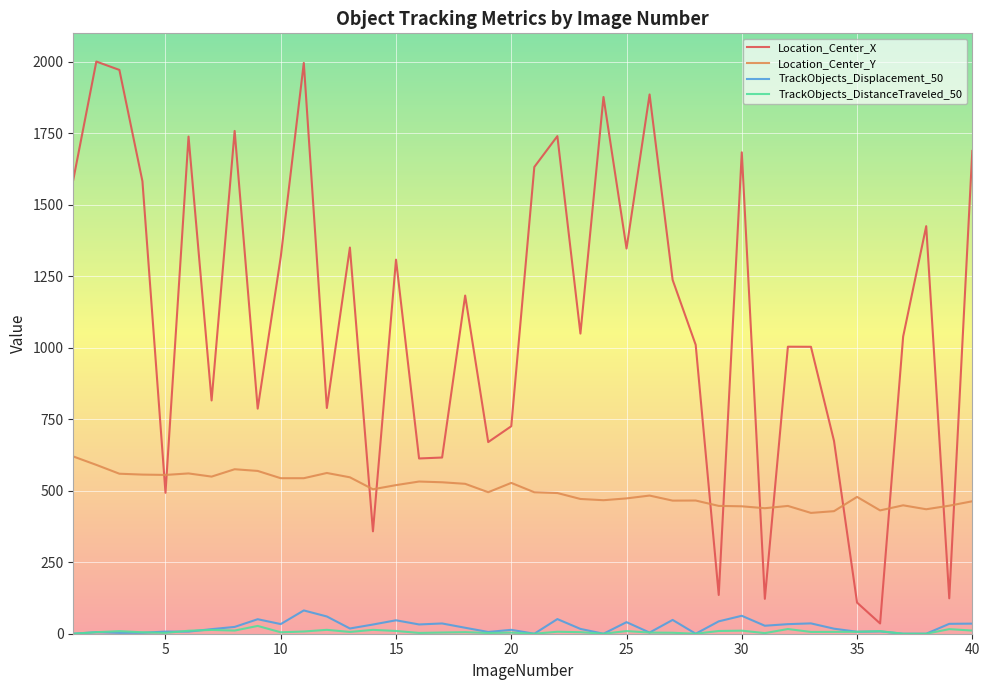

Which series has the largest total across all categories?

Location_Center_X